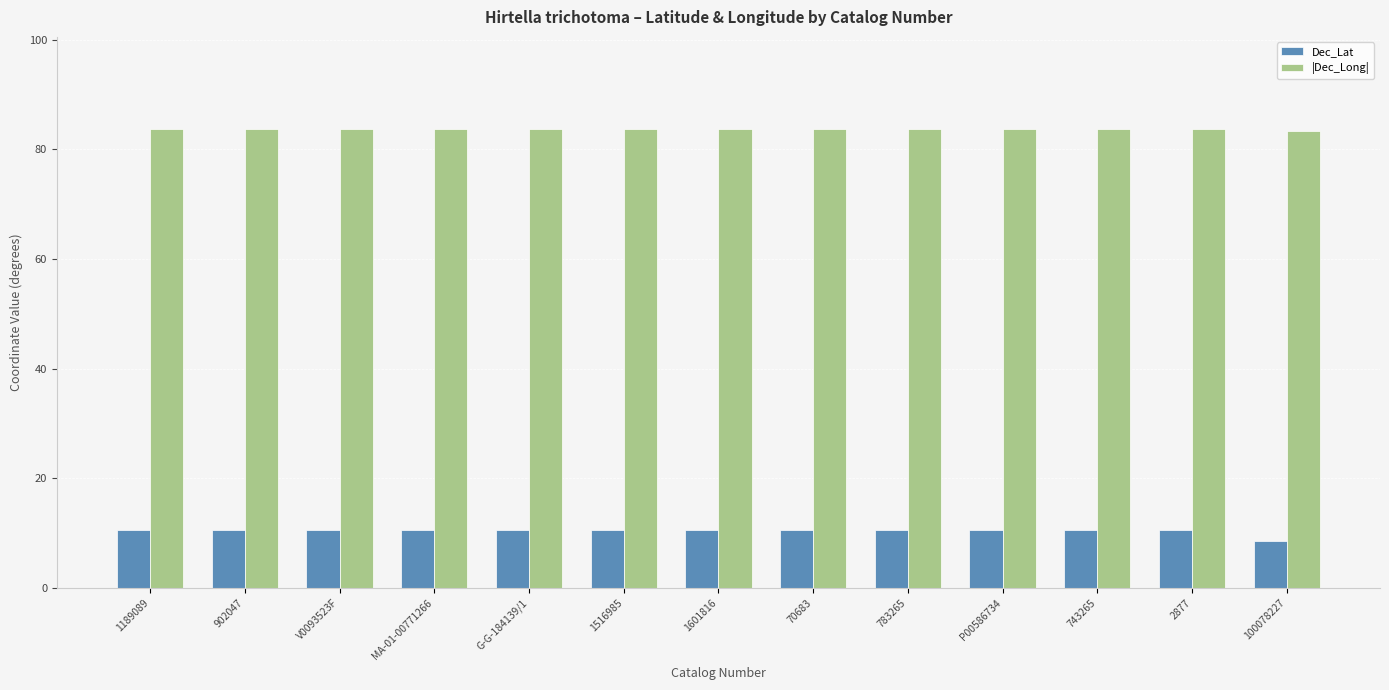

Which series has the largest total across all categories?

|Dec_Long|